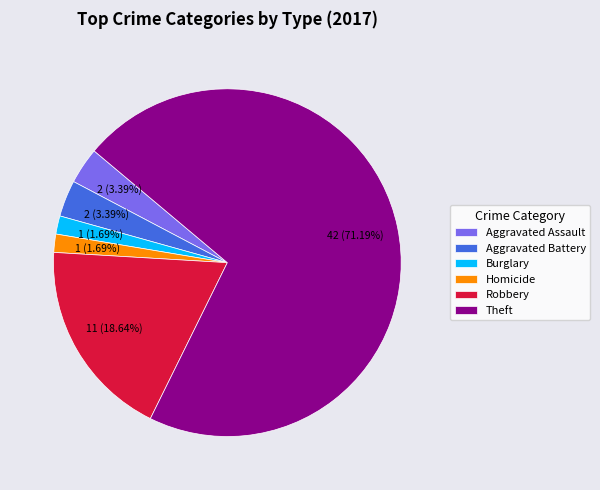

Is the sum of Homicide and Burglary greater than half?

No